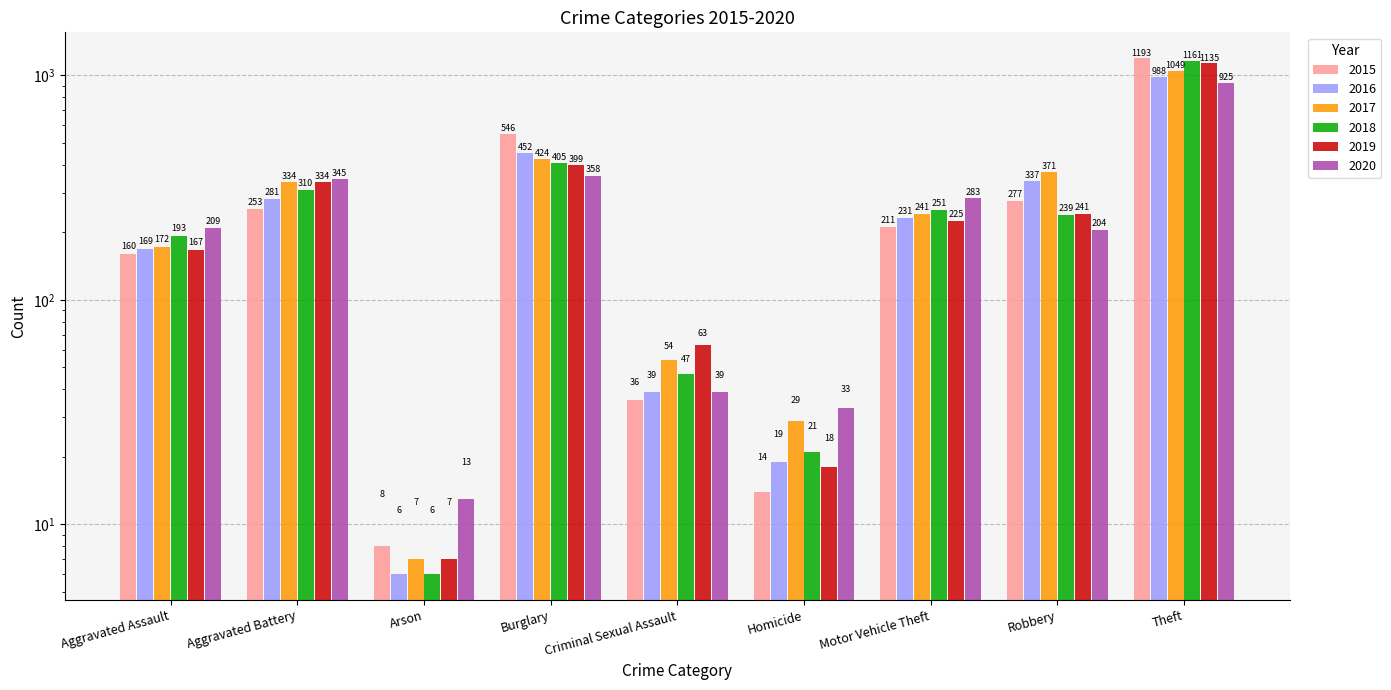

How many bars are there in each group?

6